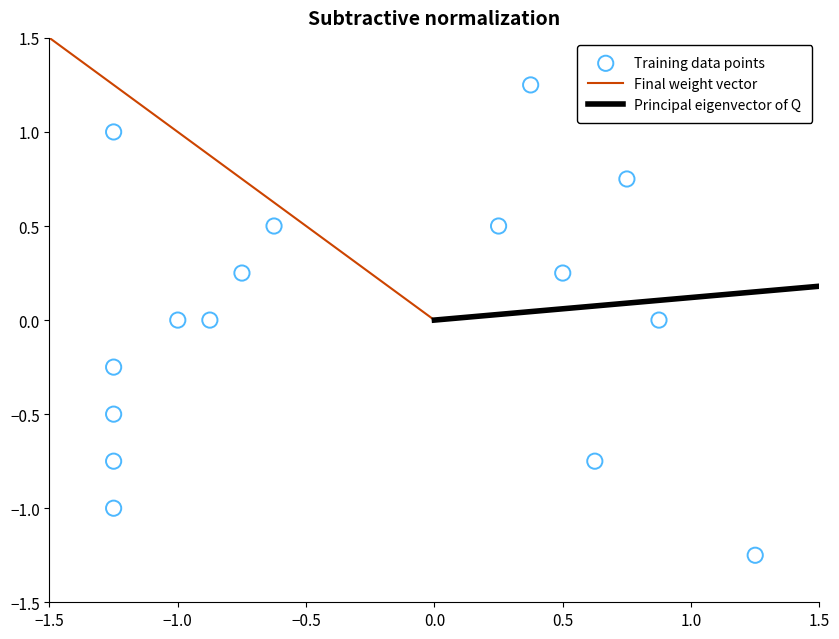

What is the range of Y values (max minus min)?

2.5